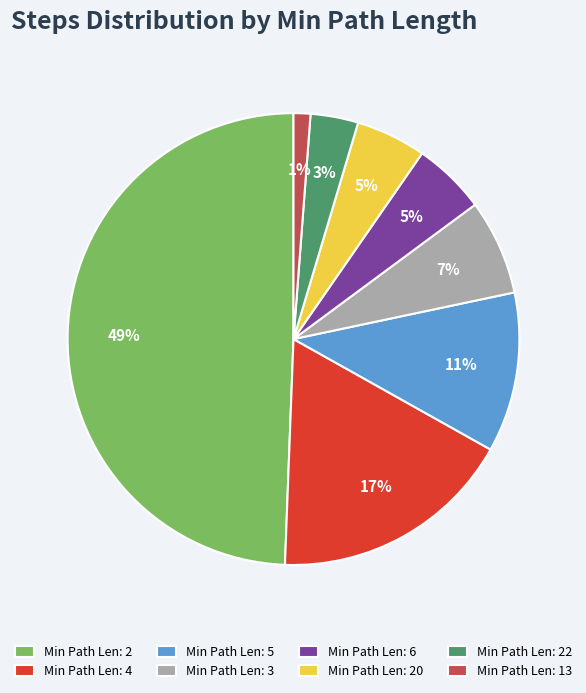

Which slice is the largest?

Min Path Len: 2